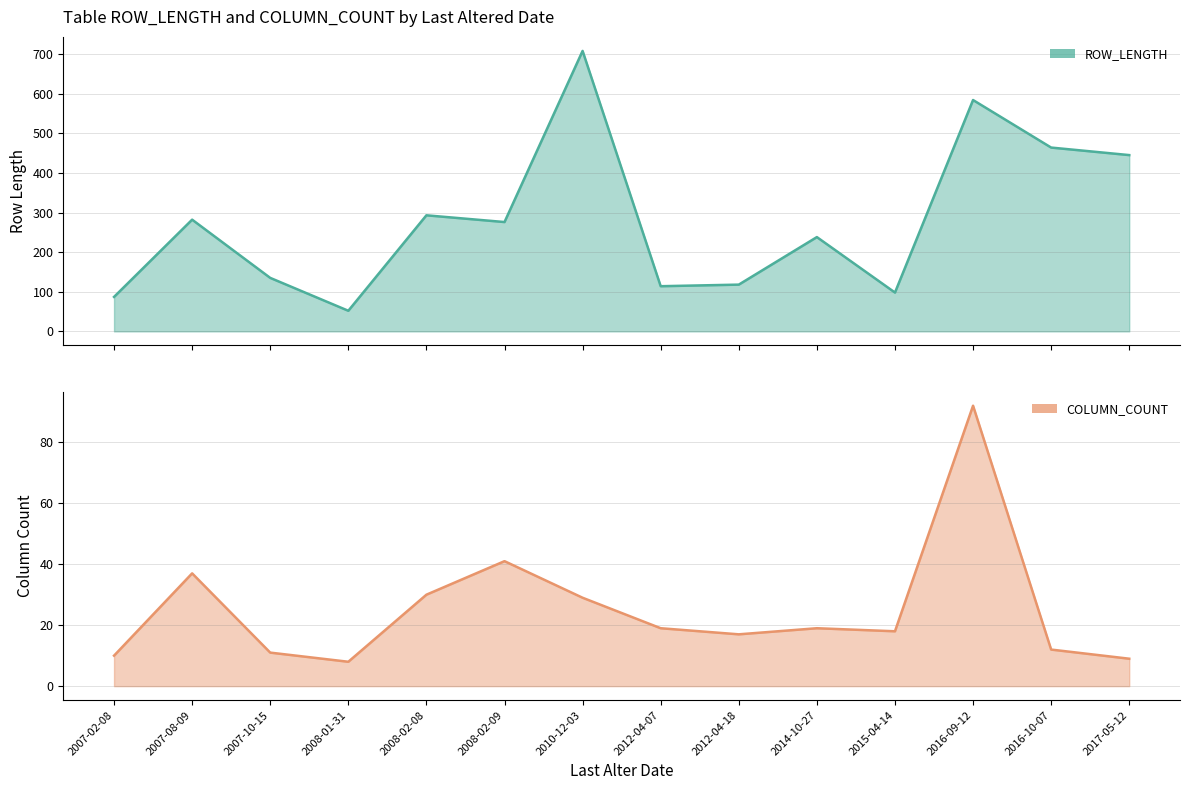

Where is the first local minimum for COLUMN_COUNT?

2008-01-31